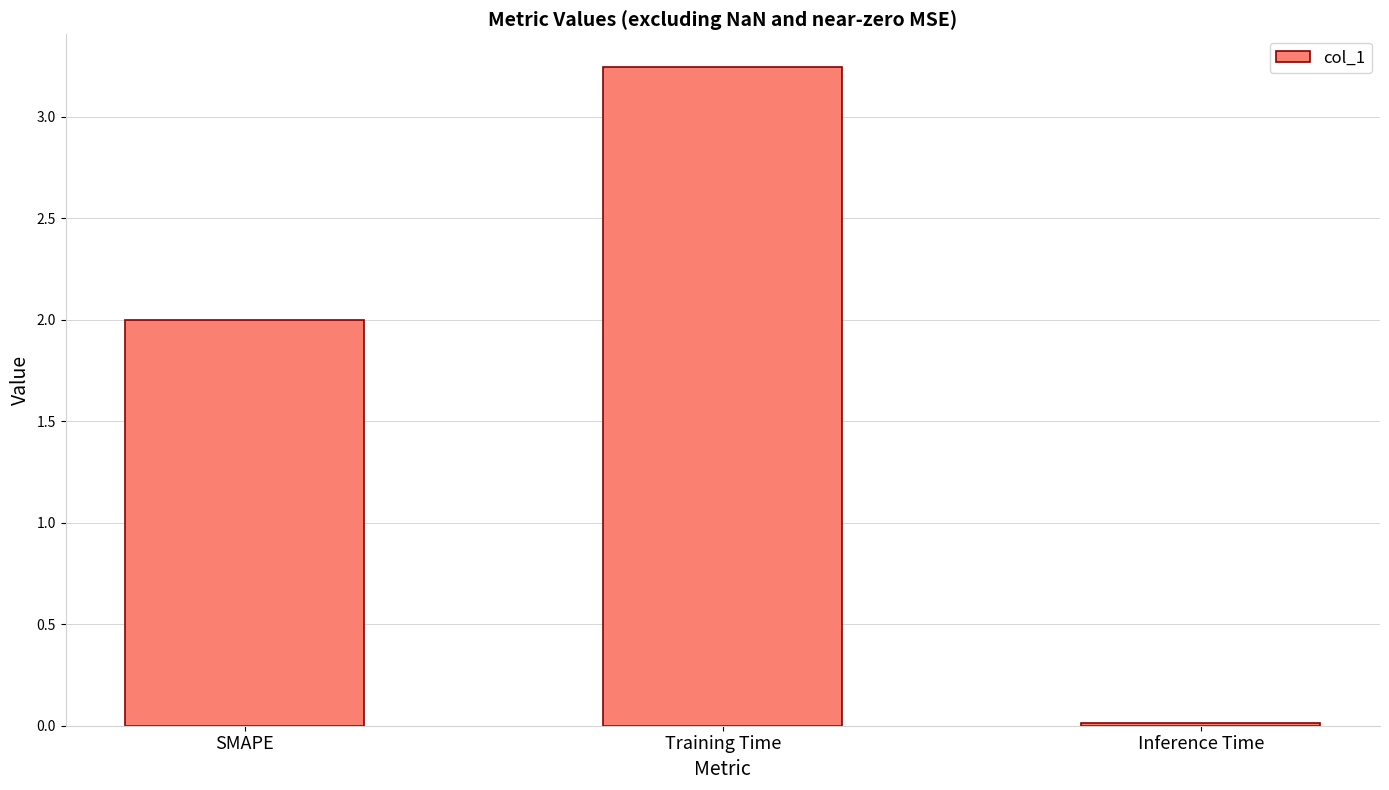

What is the average value?

1.8